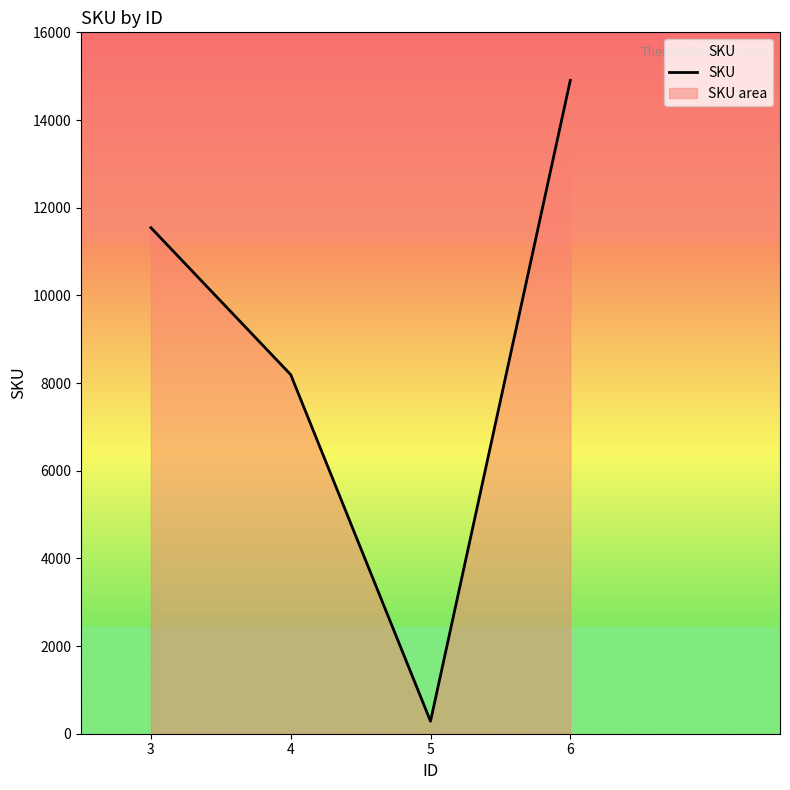

Reading left to right, transcribe all the data shown in this chart.

3=11543	4=8191	5=285	6=14905